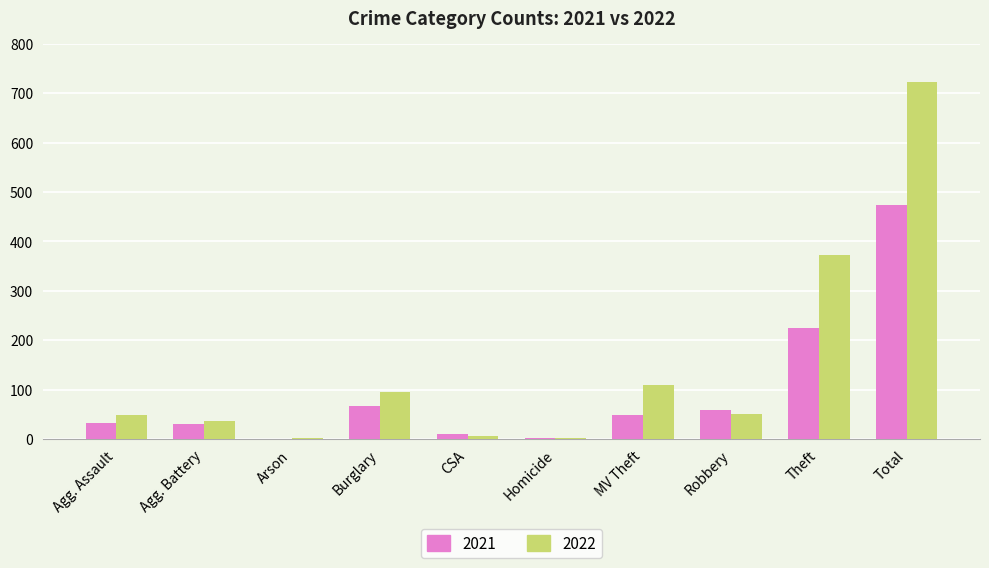

Is it true that 2021 equals 31 at Agg. Battery?

True